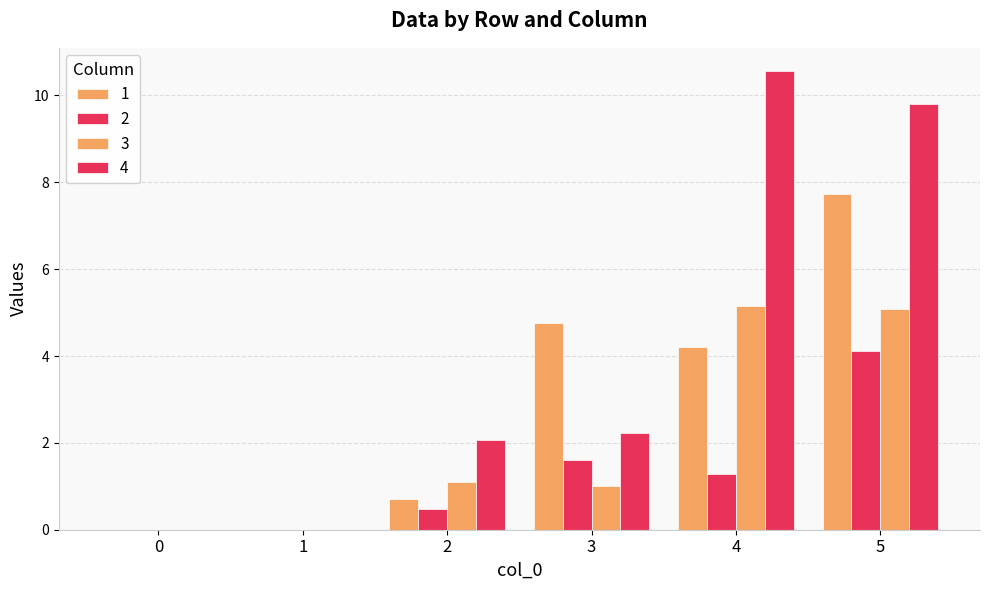

Are the bars horizontal?

No